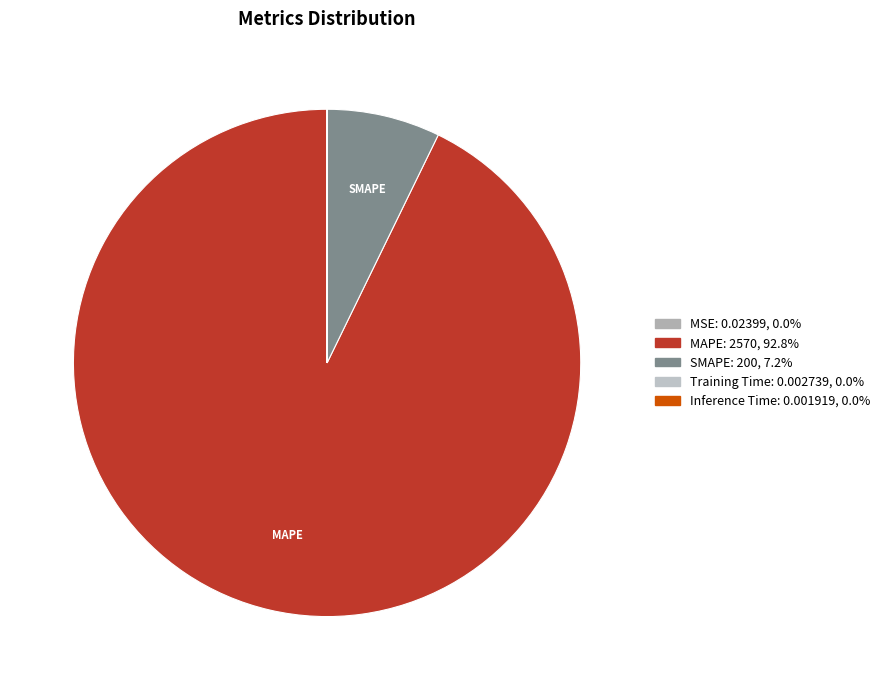

What is the majority slice?

MAPE